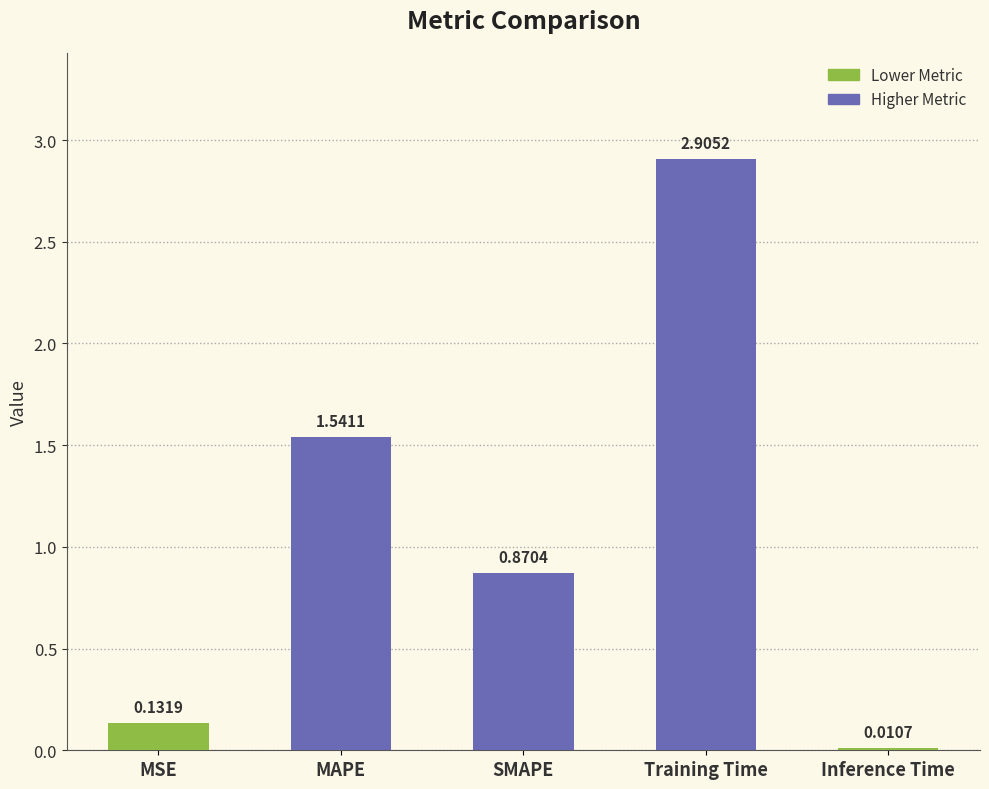

List the labels in order of value, largest first.

Training Time, MAPE, SMAPE, MSE, Inference Time